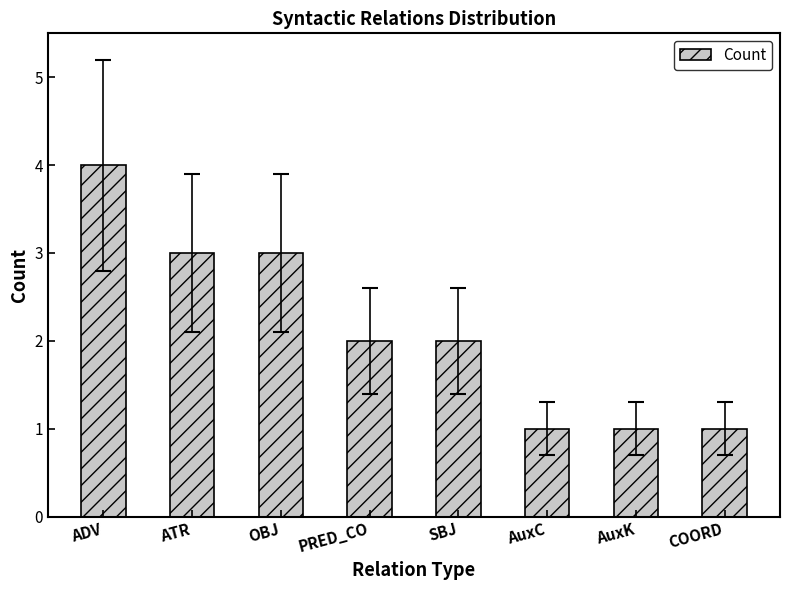

What is the approximate value at COORD?

1